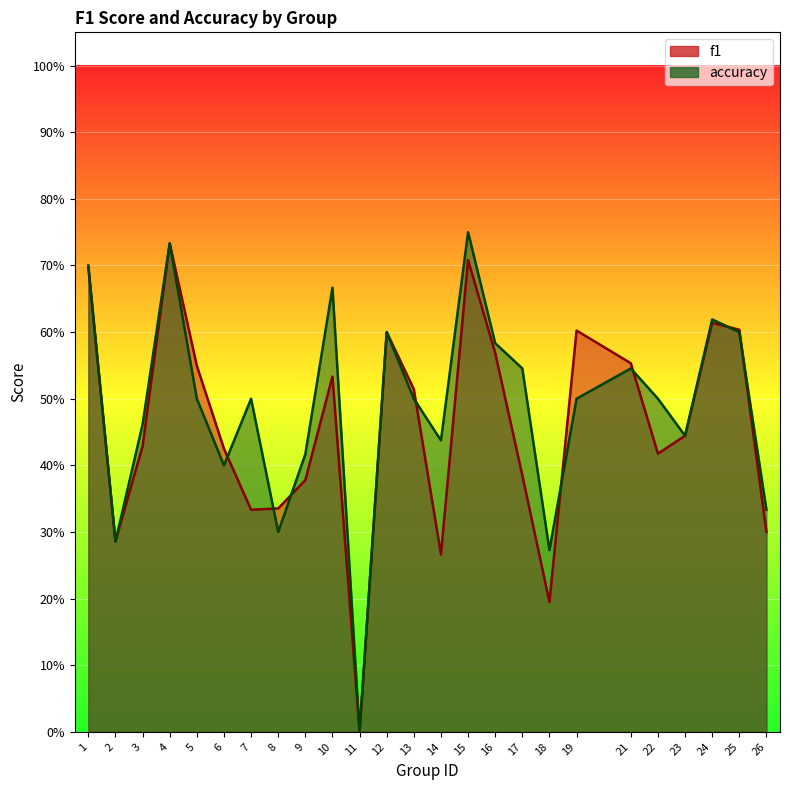

What is the average value of the f1 series?

0.5